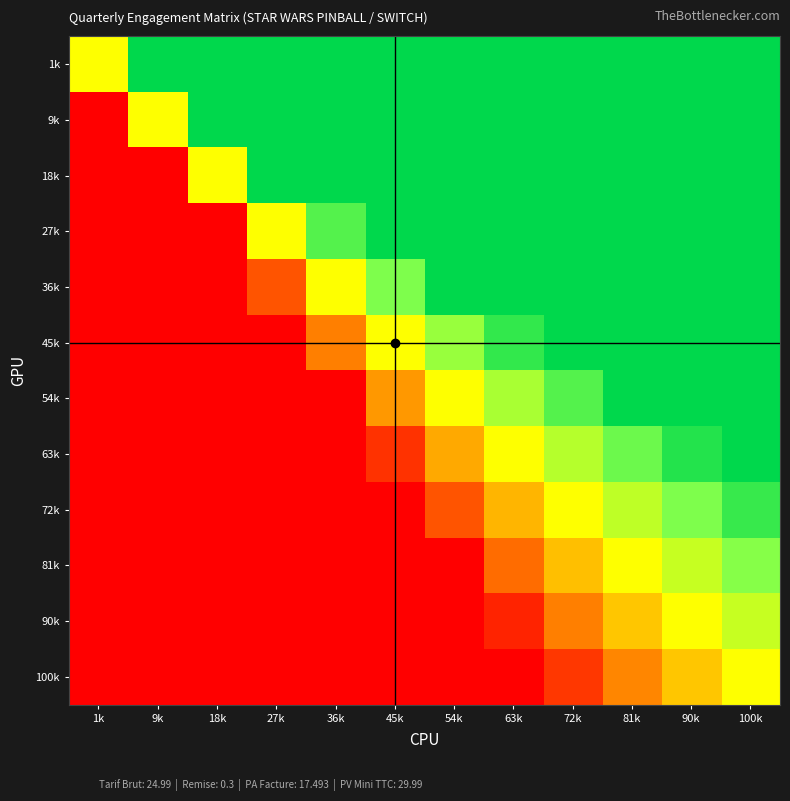

At how many categories does at least one series exceed 0?

11